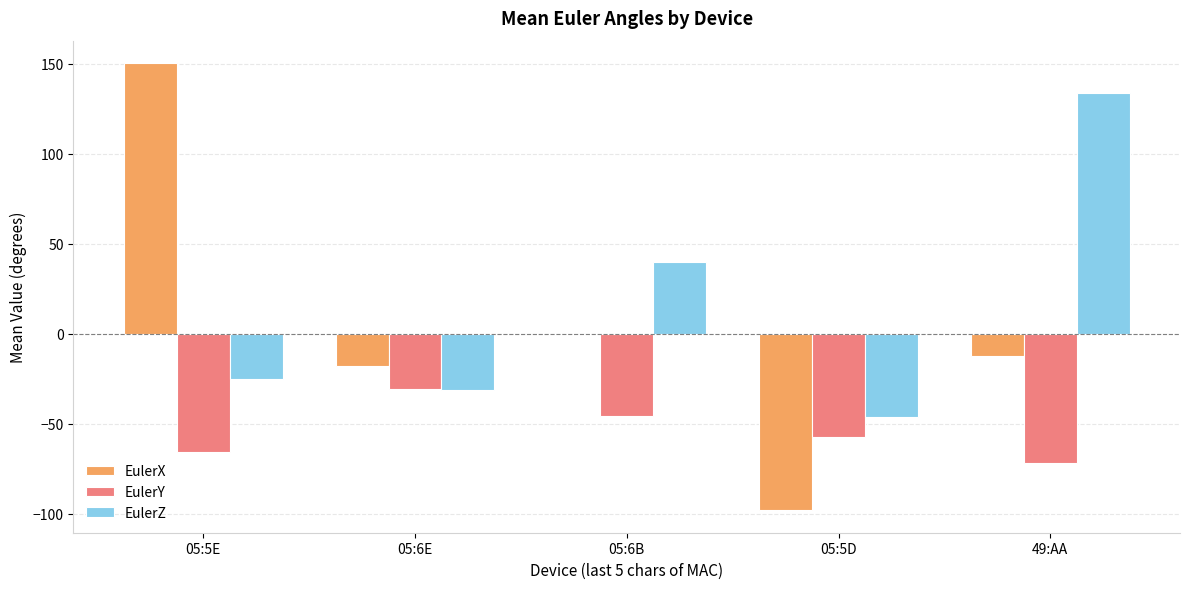

How many groups of bars are there?

5